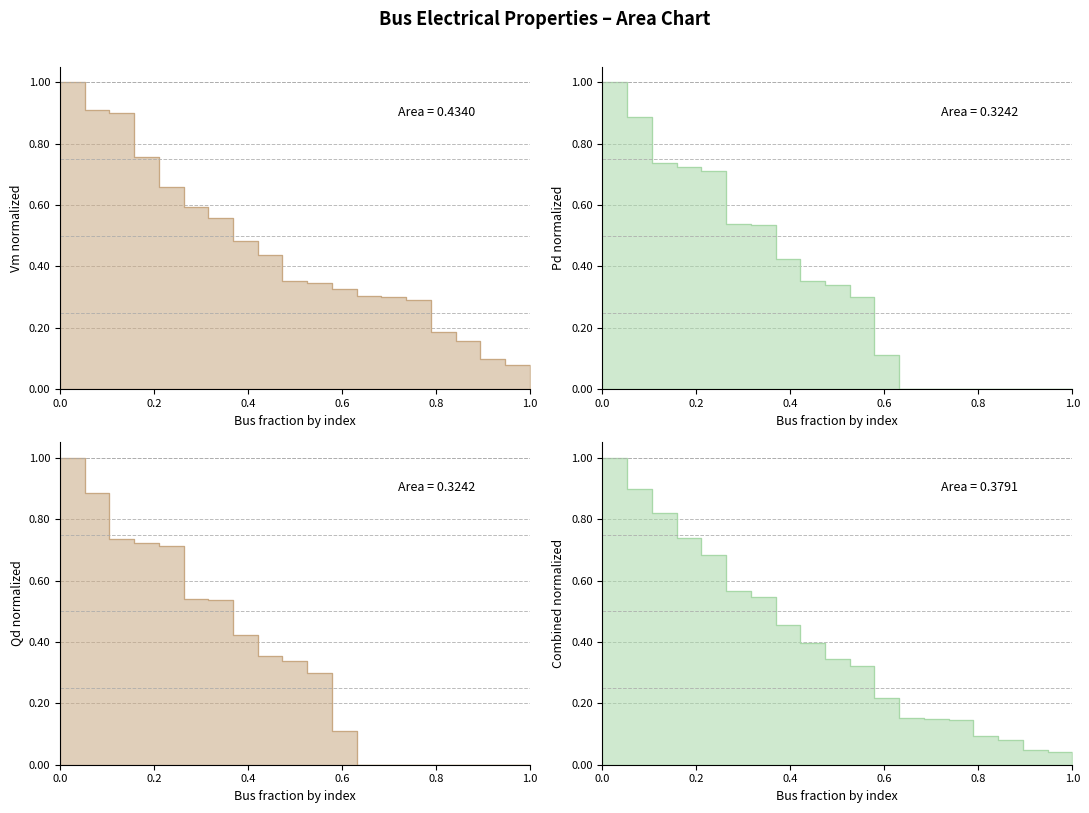

Which series has the widest spread of values?

Vm